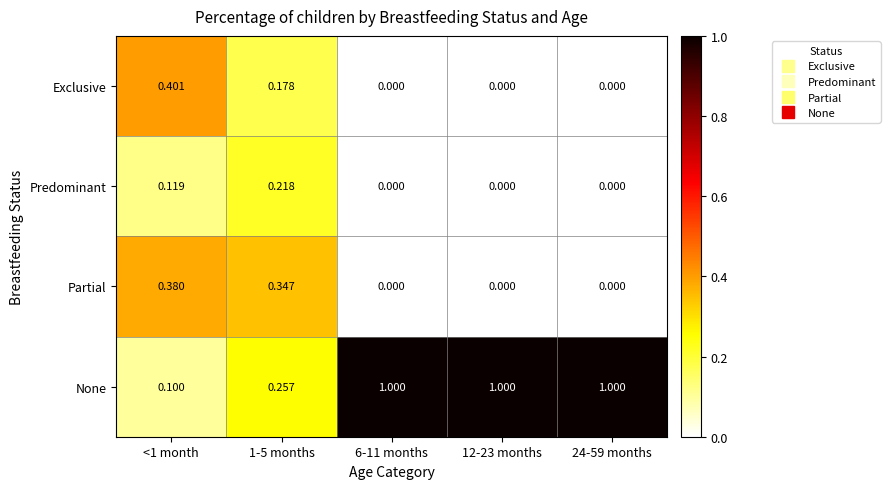

Which series has the widest spread of values?

None